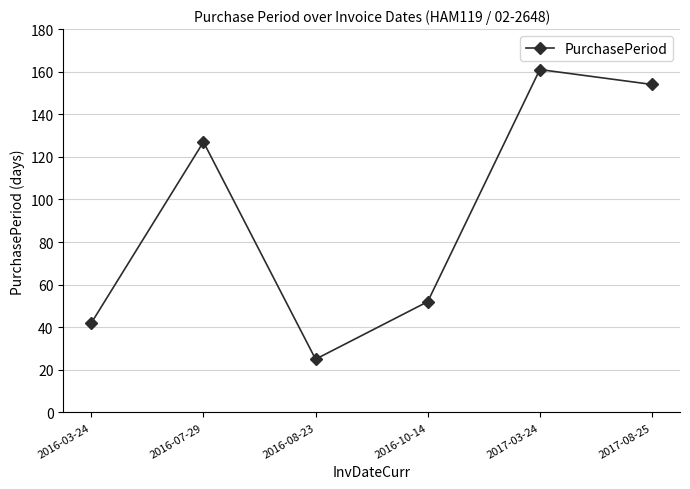

What is the change in value from 2016-03-24 to 2016-08-23?

-17